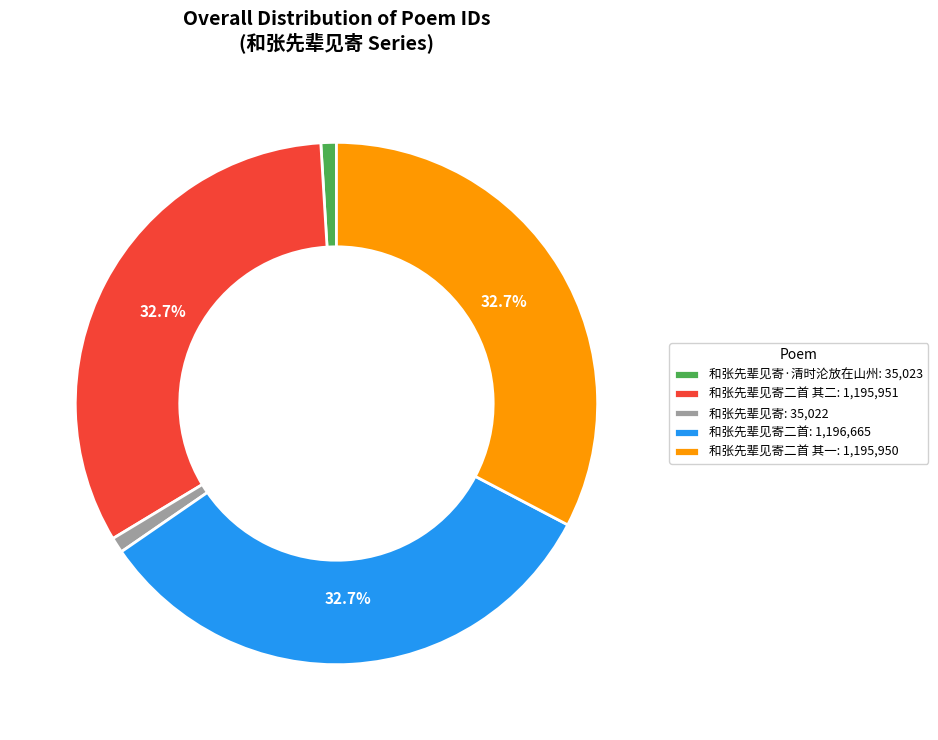

Does 和张先辈见寄二首 其二: 1,195,951 represent more than half of the total?

No